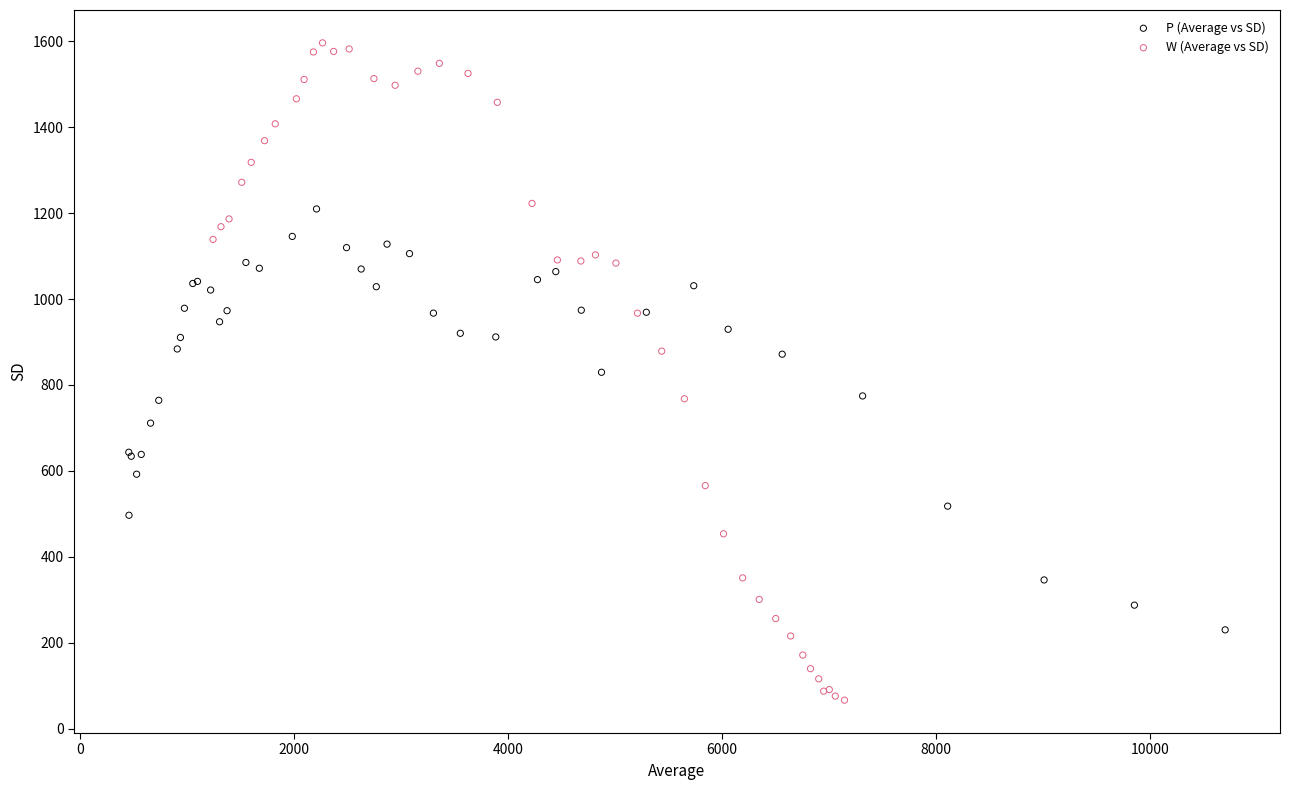

Which series reaches the maximum Y coordinate?

W (Average vs SD)